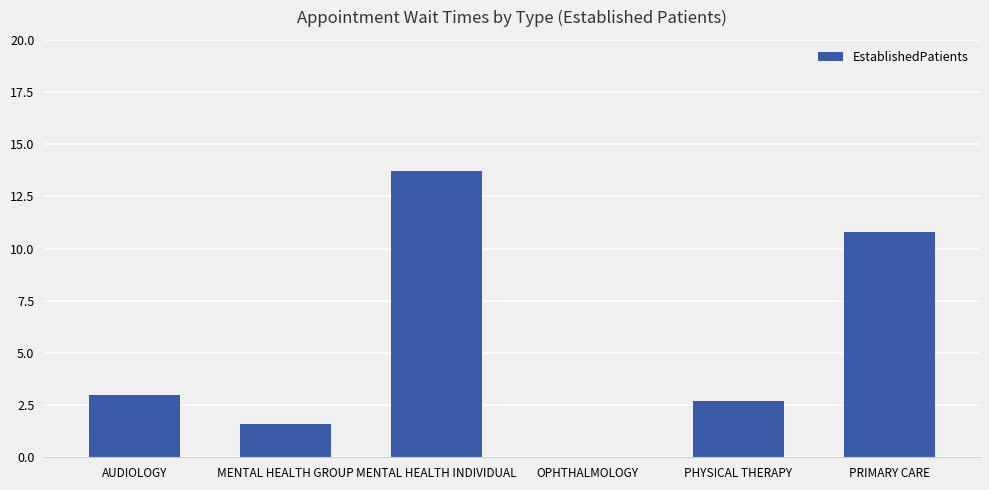

What is the sum of all values?

31.8